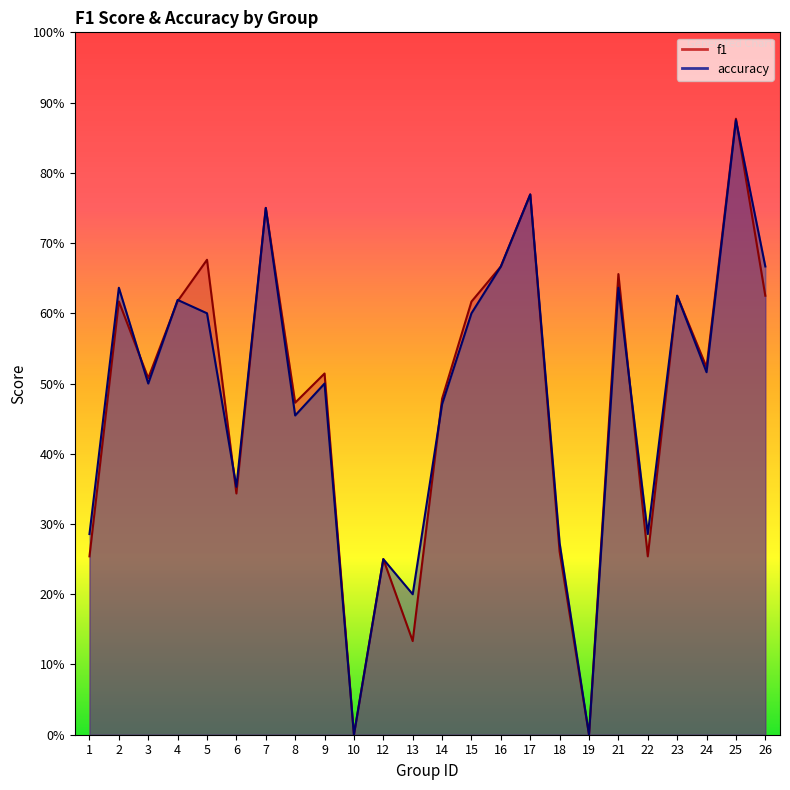

At which category does the chart reach its peak across all series?

25